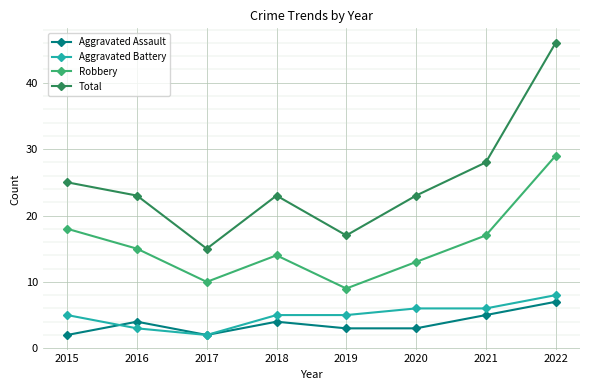

At which label does Robbery first exceed 15?

2015